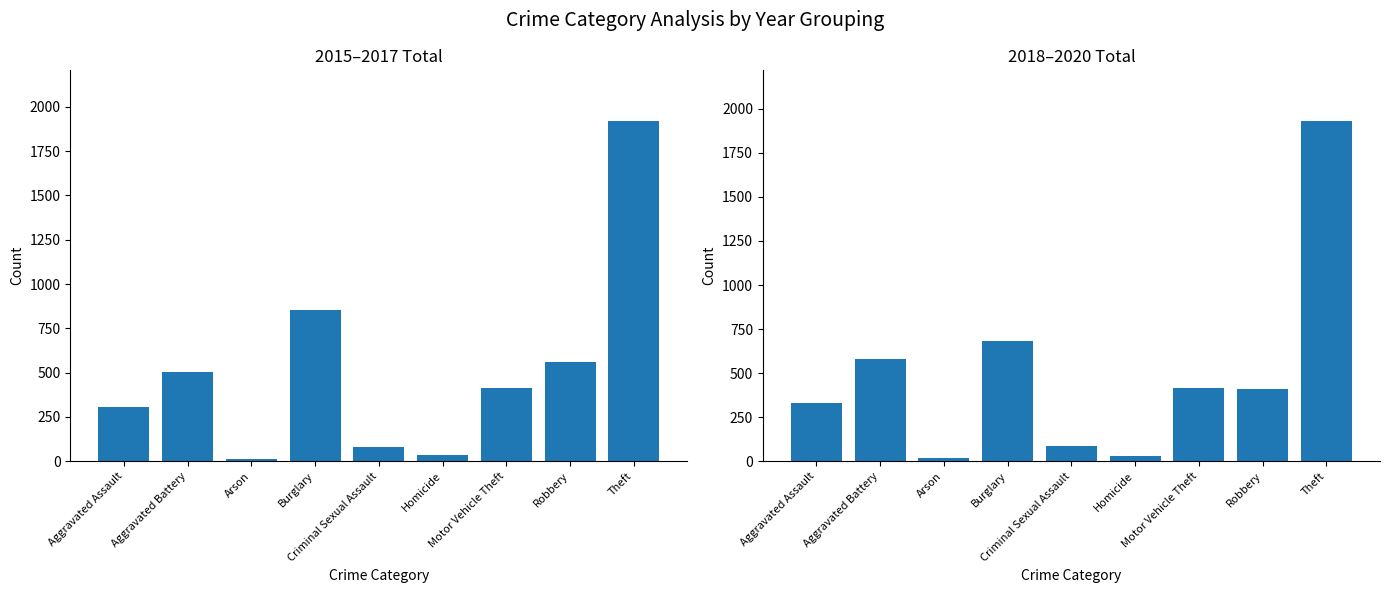

Does the chart contain any negative values?

No